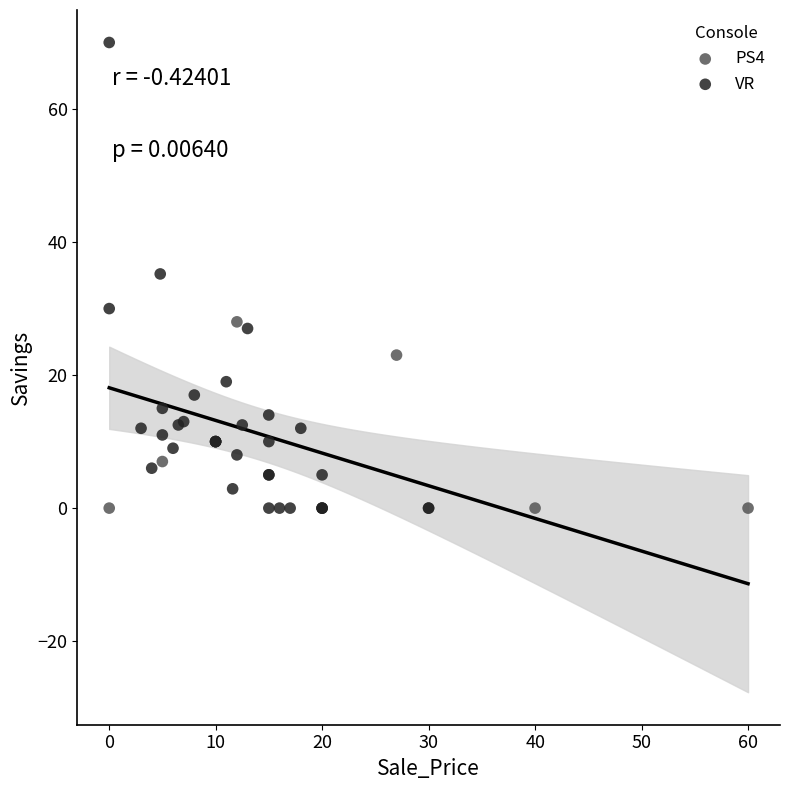

Which series has the largest Y range (max minus min)?

VR